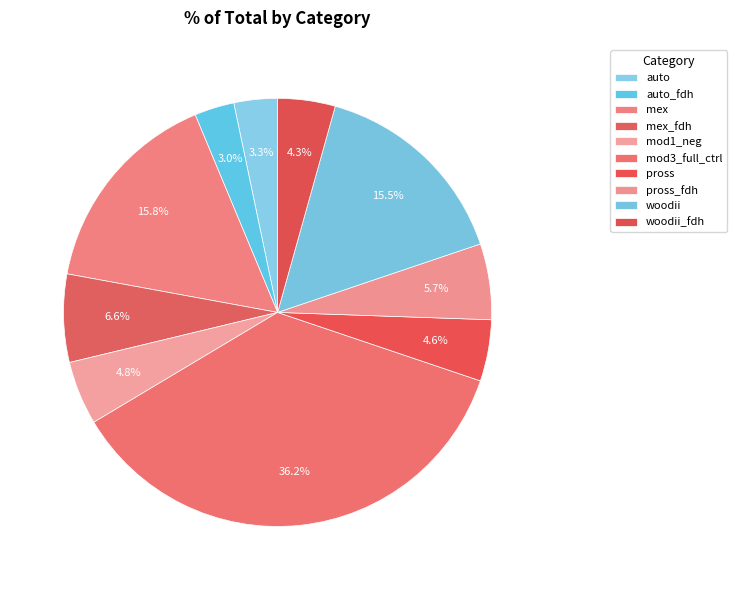

How many slices are in this pie chart?

10